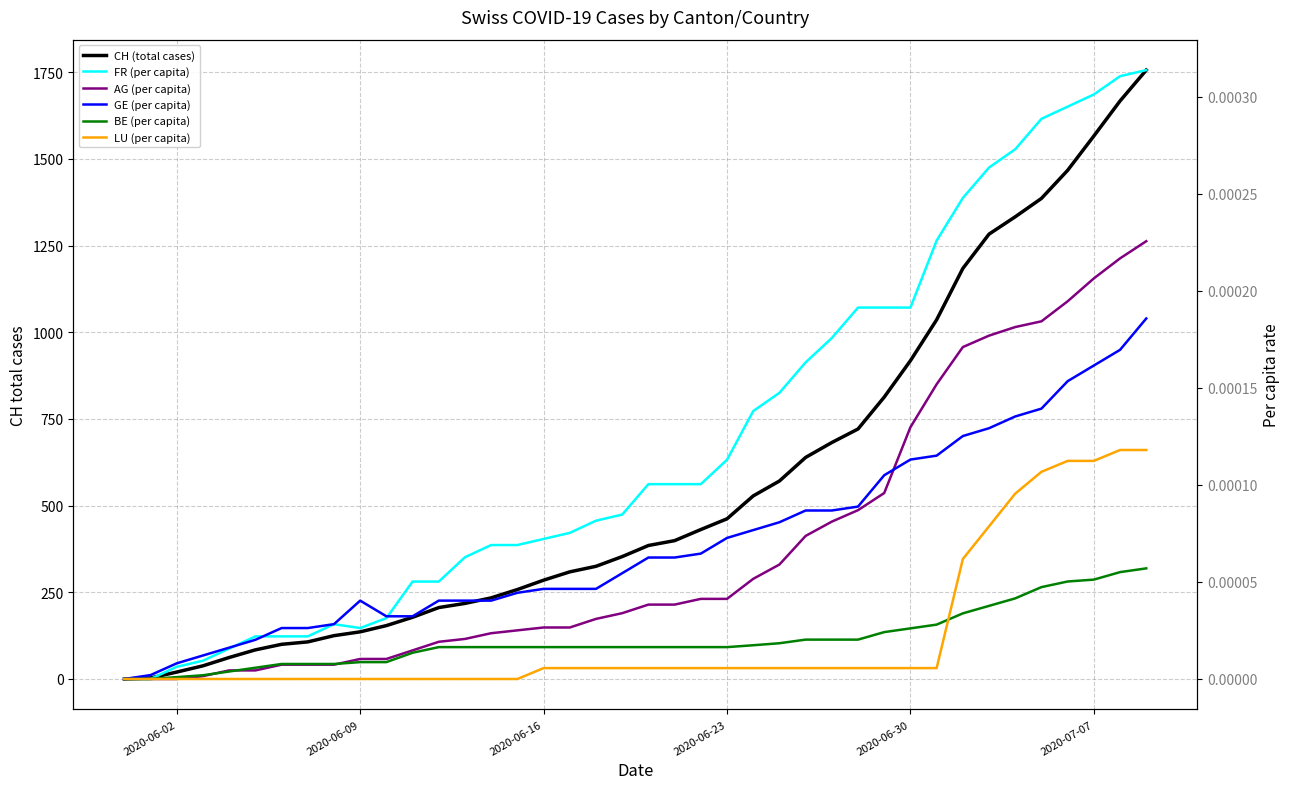

Reading left to right, extract all data points from this chart.

CH (total cases): 0.0	3.0	20.0	38.0	62.0	84.0	100.0	107.0	125.0	136.0	154.0	178.0	206.0	218.0	234.0	258.0	285.0	309.0	325.0	353.0	385.0	399.0	431.0	462.0	528.0	571.0	639.0	682.0	721.0	813.0	918.0	1036.0	1184.0	1283.0	1333.0	1386.0	1467.0	1566.0	1667.0	1756.0
FR (per capita): 0.0	0.0	0.0	0.0	0.0	0.0	0.0	0.0	0.0	0.0	0.0	0.0	0.0	0.0	0.0	0.0	0.0	0.0	0.0	0.0	0.0	0.0	0.0	0.0	0.0	0.0	0.0	0.0	0.0	0.0	0.0	0.0	0.0	0.0	0.0	0.0	0.0	0.0	0.0	0.0
AG (per capita): 0.0	0.0	0.0	0.0	0.0	0.0	0.0	0.0	0.0	0.0	0.0	0.0	0.0	0.0	0.0	0.0	0.0	0.0	0.0	0.0	0.0	0.0	0.0	0.0	0.0	0.0	0.0	0.0	0.0	0.0	0.0	0.0	0.0	0.0	0.0	0.0	0.0	0.0	0.0	0.0
GE (per capita): 0.0	0.0	0.0	0.0	0.0	0.0	0.0	0.0	0.0	0.0	0.0	0.0	0.0	0.0	0.0	0.0	0.0	0.0	0.0	0.0	0.0	0.0	0.0	0.0	0.0	0.0	0.0	0.0	0.0	0.0	0.0	0.0	0.0	0.0	0.0	0.0	0.0	0.0	0.0	0.0
BE (per capita): 0.0	0.0	0.0	0.0	0.0	0.0	0.0	0.0	0.0	0.0	0.0	0.0	0.0	0.0	0.0	0.0	0.0	0.0	0.0	0.0	0.0	0.0	0.0	0.0	0.0	0.0	0.0	0.0	0.0	0.0	0.0	0.0	0.0	0.0	0.0	0.0	0.0	0.0	0.0	0.0
LU (per capita): 0.0	0.0	0.0	0.0	0.0	0.0	0.0	0.0	0.0	0.0	0.0	0.0	0.0	0.0	0.0	0.0	0.0	0.0	0.0	0.0	0.0	0.0	0.0	0.0	0.0	0.0	0.0	0.0	0.0	0.0	0.0	0.0	0.0	0.0	0.0	0.0	0.0	0.0	0.0	0.0